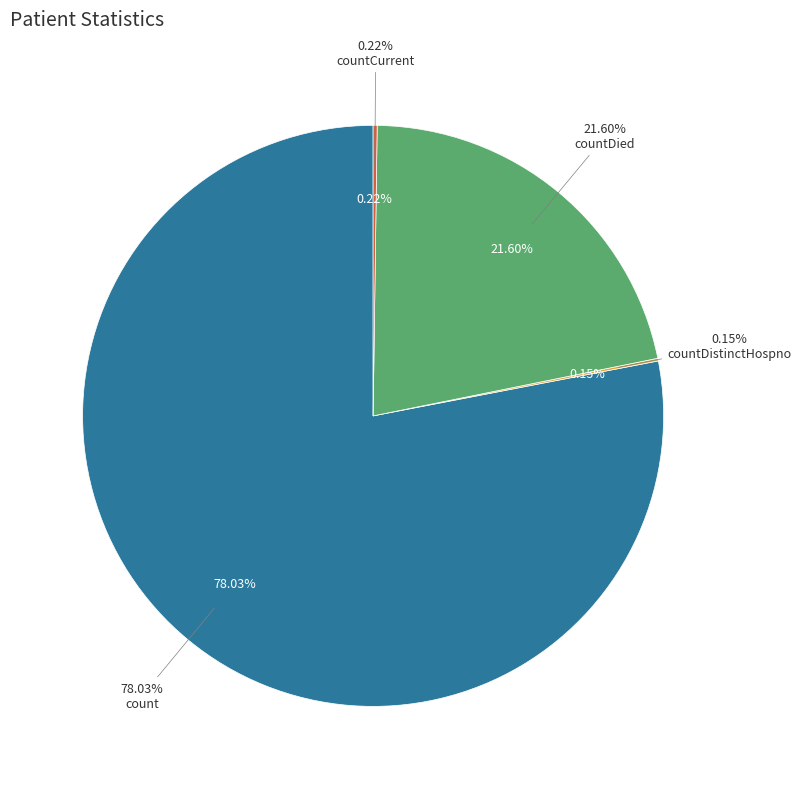

To the nearest percent, what portion does count represent?

78%